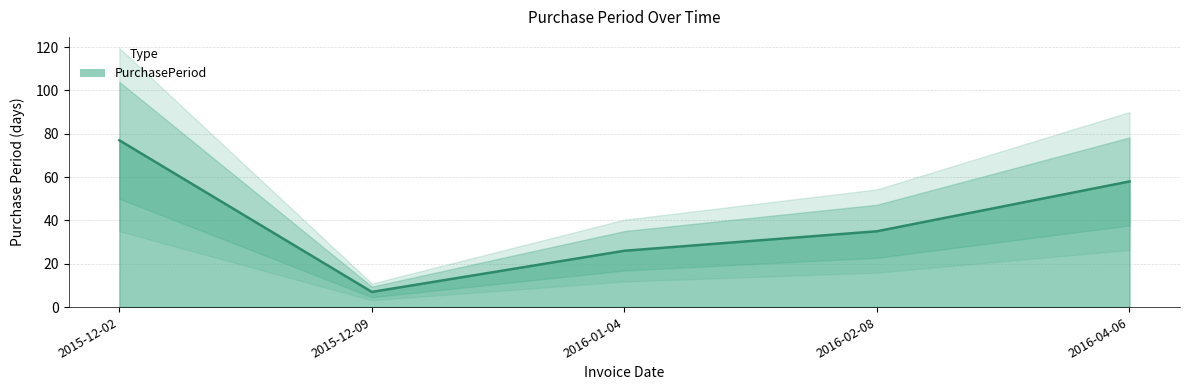

How many values are between 26 and 58?

3